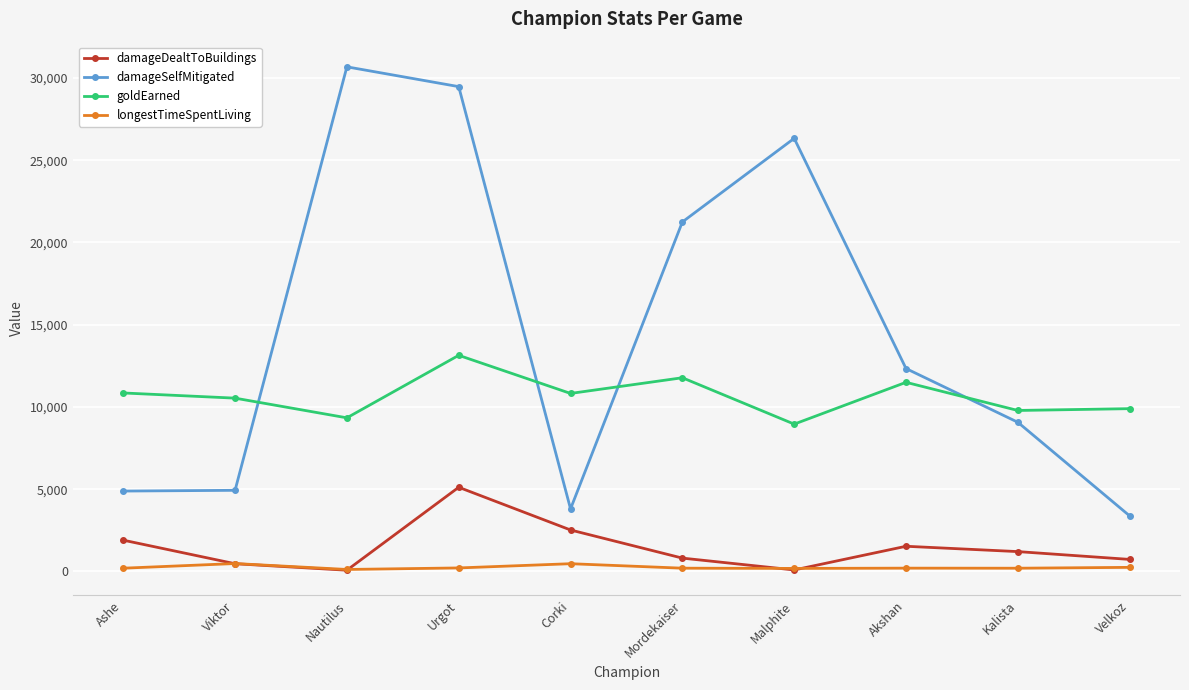

True or false: goldEarned and damageDealtToBuildings intersect in this chart.

False